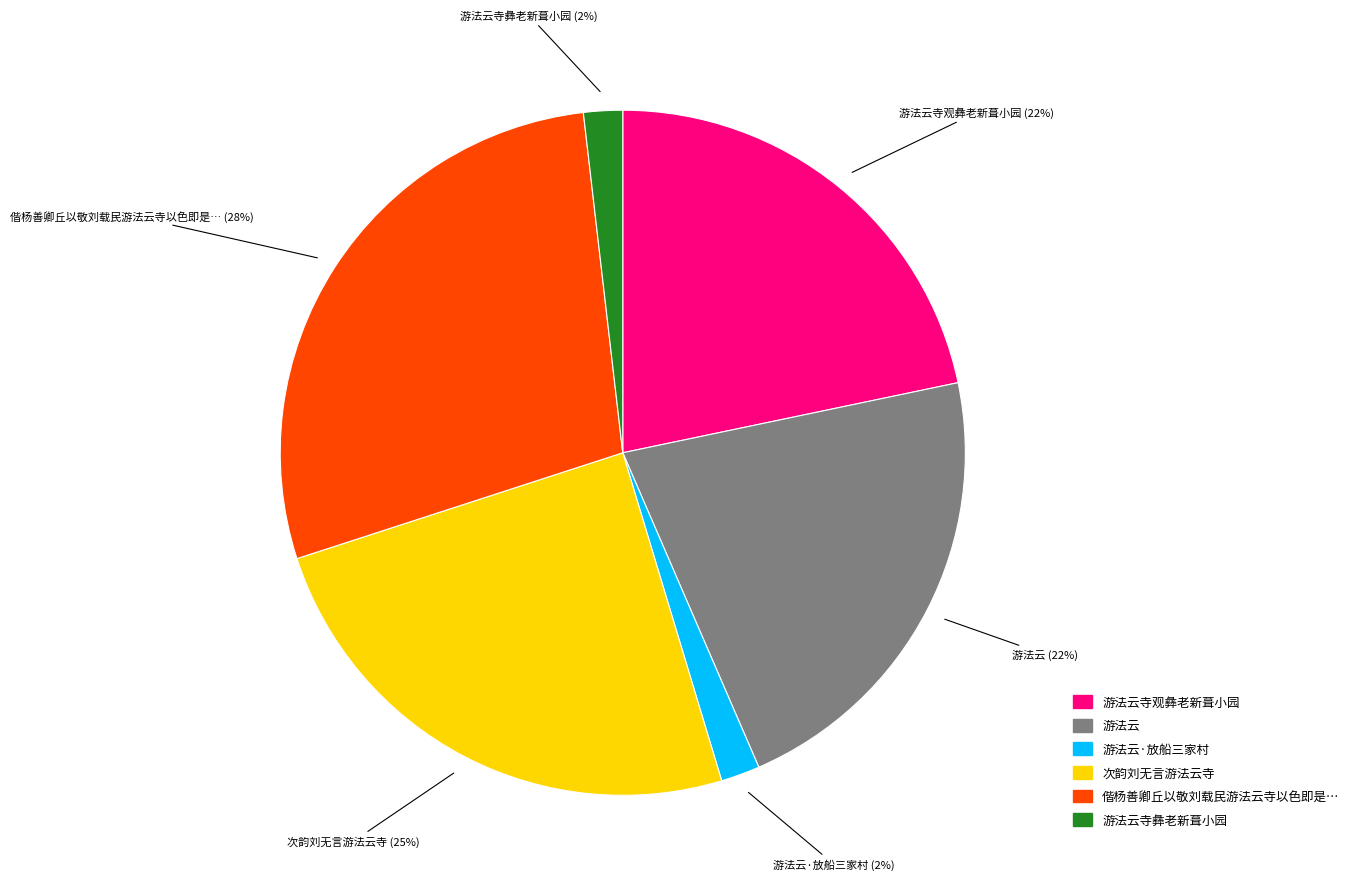

Is there any slice that represents more than half of the pie?

No